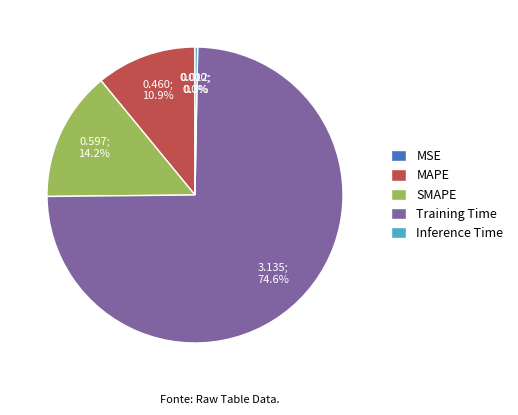

What is the largest slice in the pie chart?

Training Time